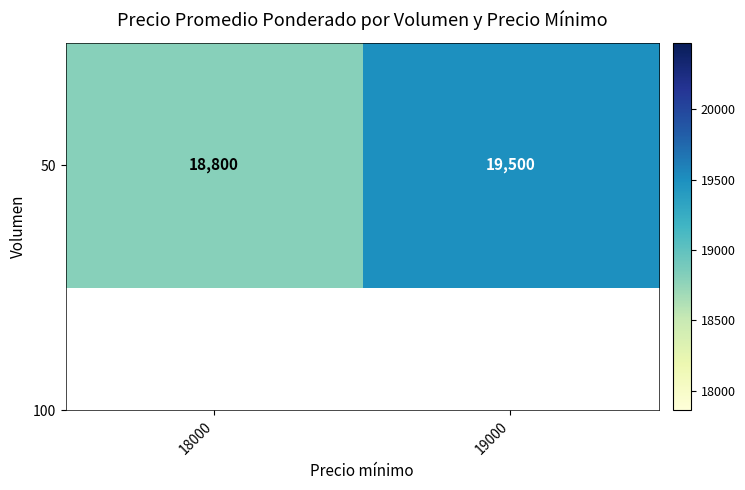

List the labels in order of value, smallest first.

18000, 19000